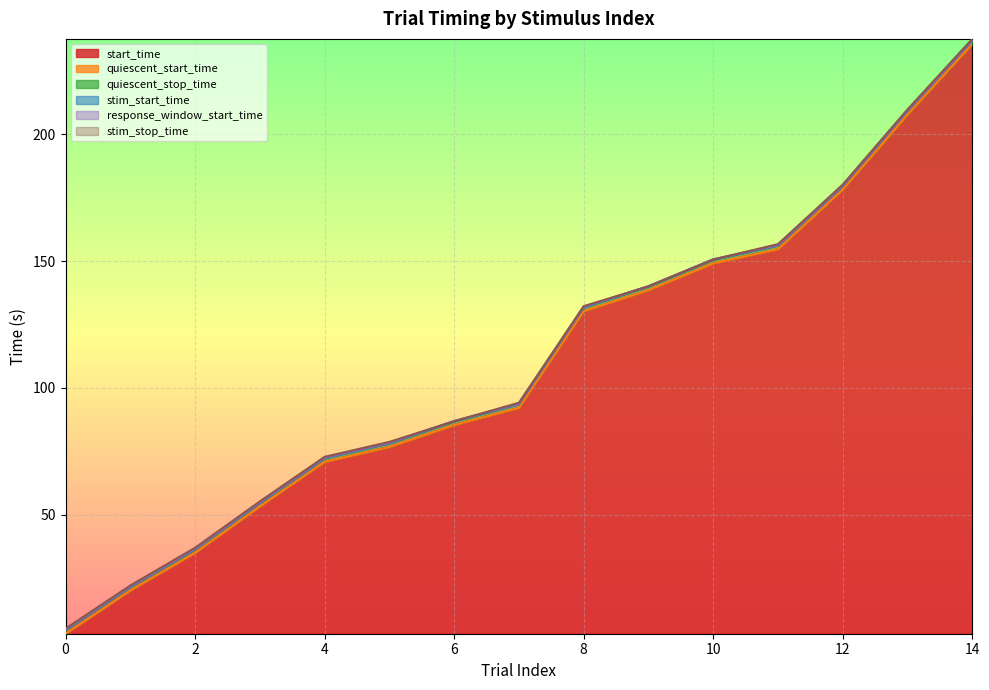

What is the total value across all series at 6?

518.3